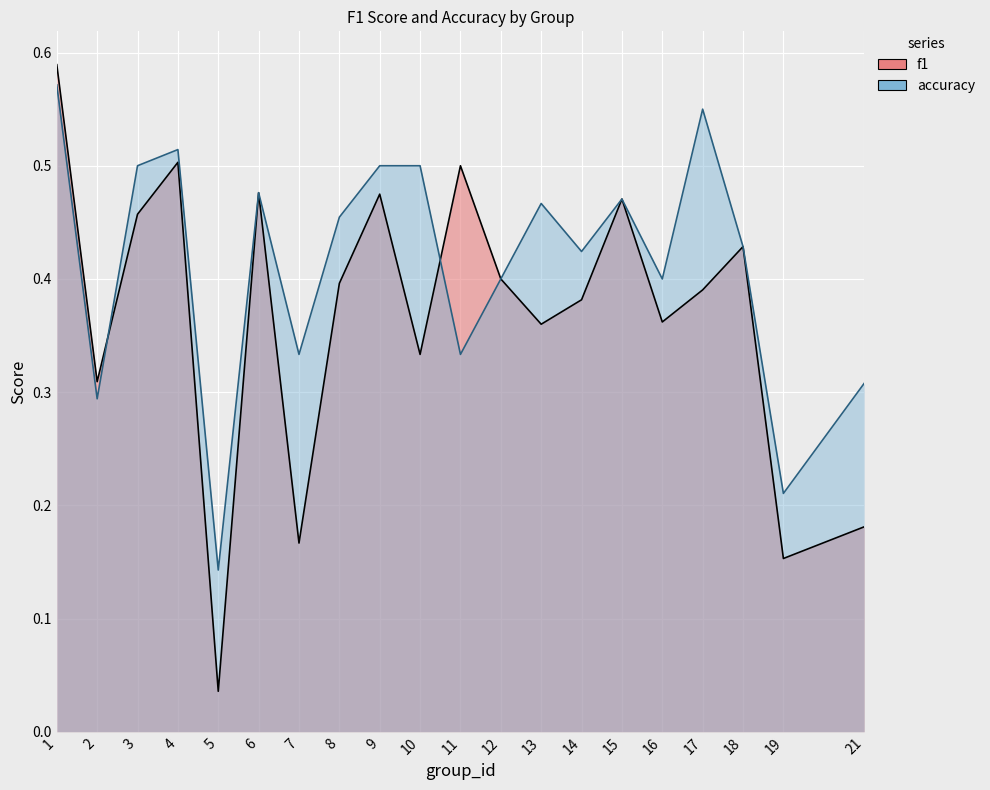

What is the greatest value displayed?

0.6